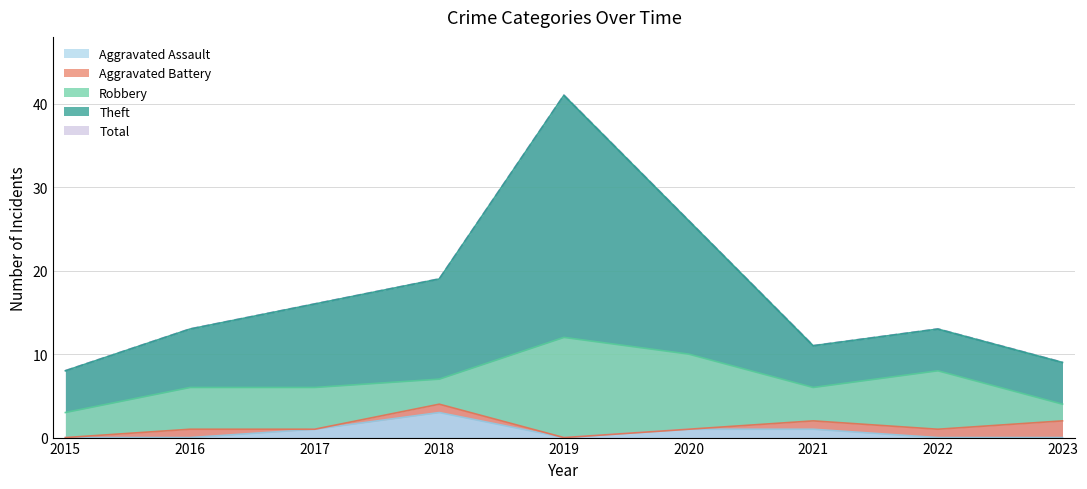

How many interior local peaks does the Aggravated Assault series have?

1